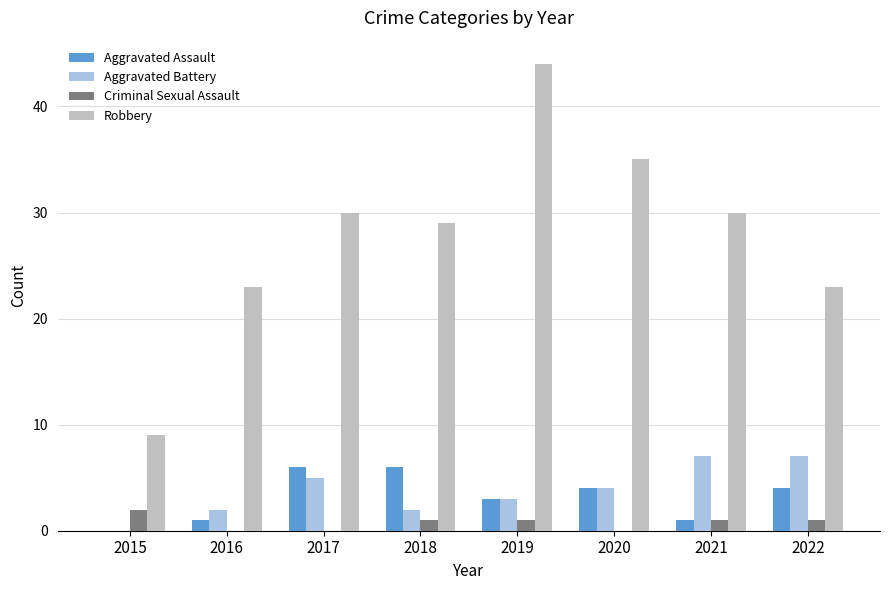

Between 2015 and 2016, which series saw the biggest shift?

Robbery